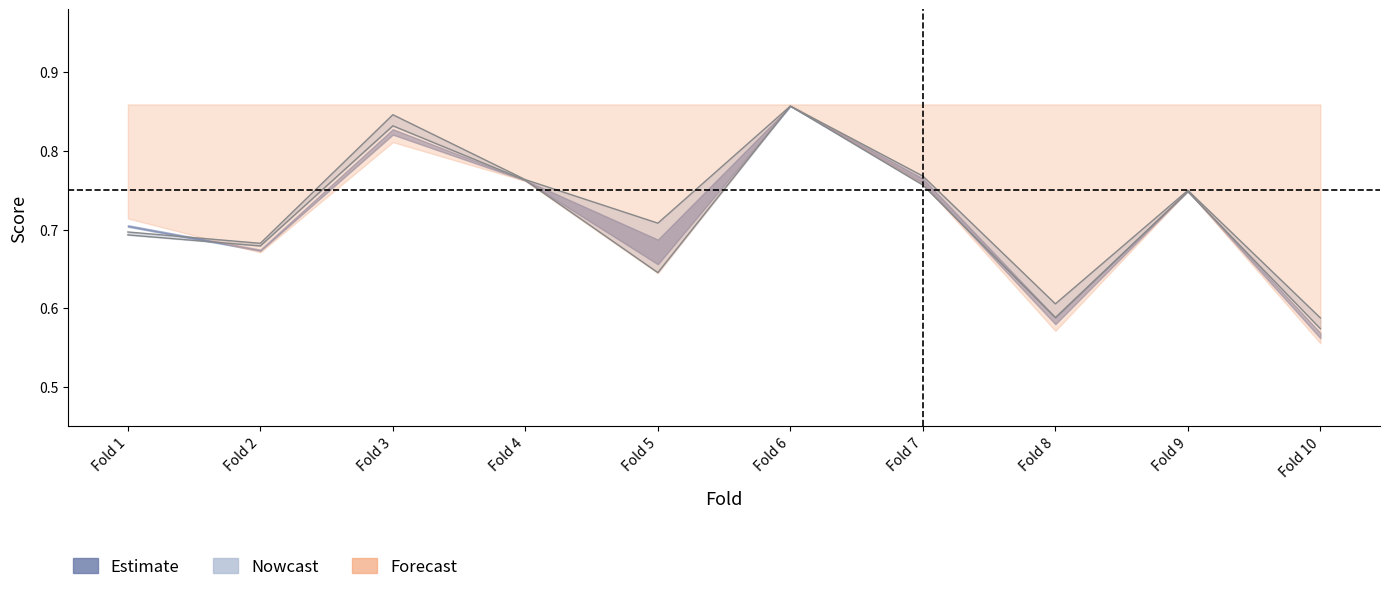

What is the total value across all series at Fold 3?

1.7